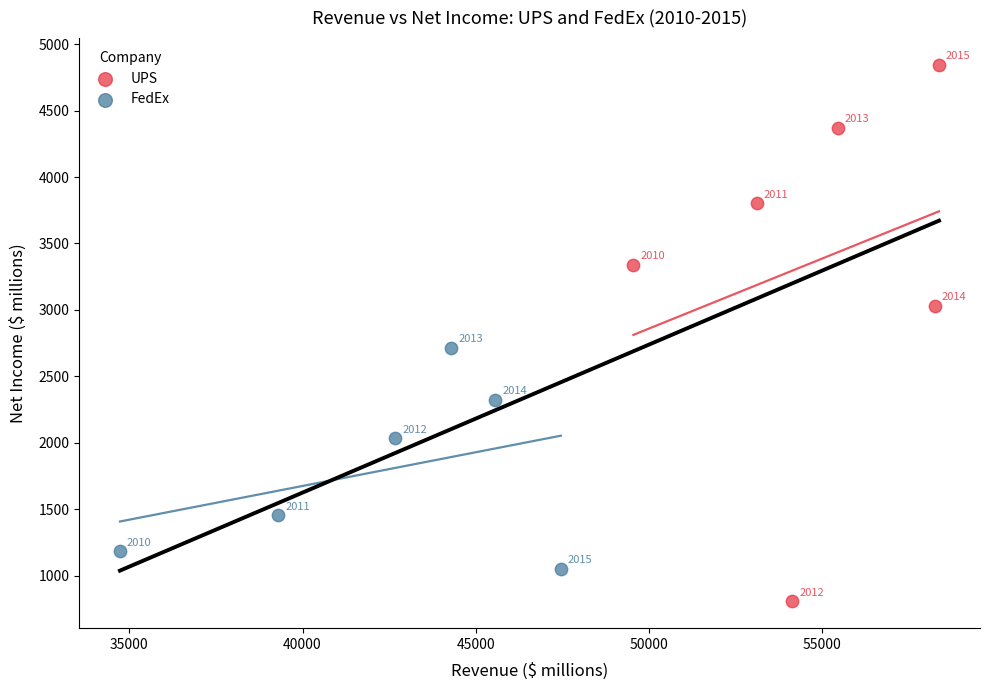

Which series contains the lowest Y value?

UPS